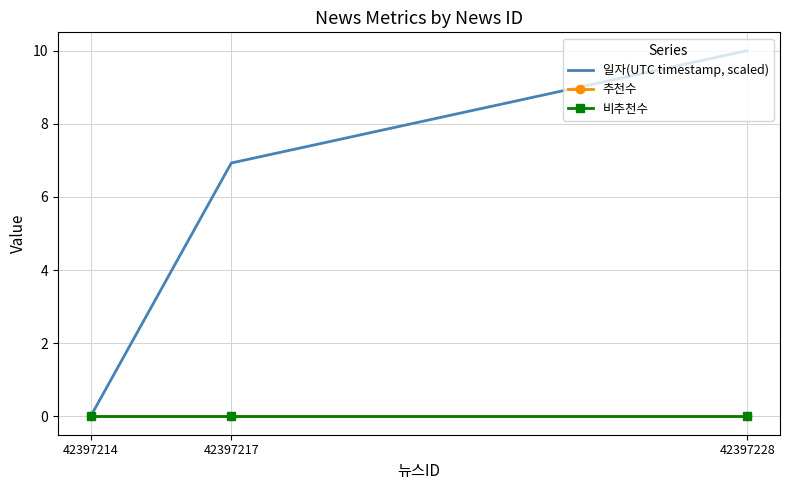

What is the difference between the 일자(UTC timestamp, scaled) values at 42397214 and 42397217?

6.9